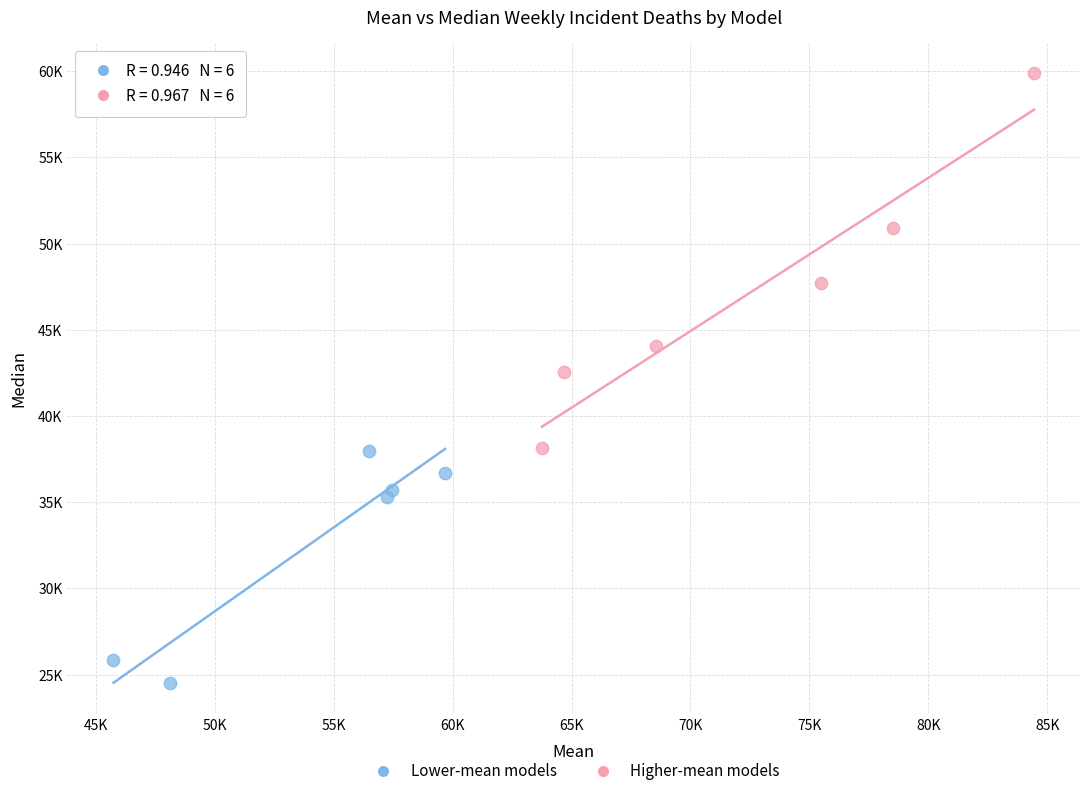

What are all the series names shown in the legend?

Lower-mean models, Higher-mean models